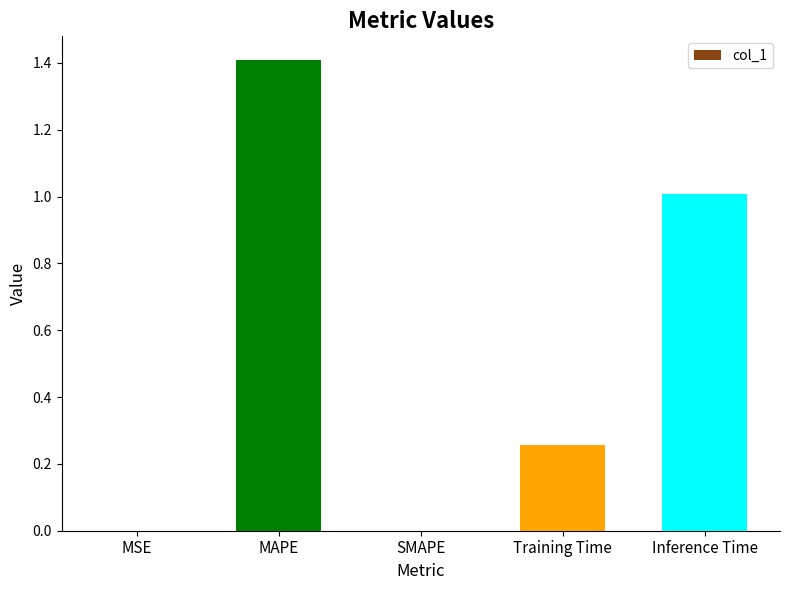

True or false: the data shows 2.0 at MAPE.

False